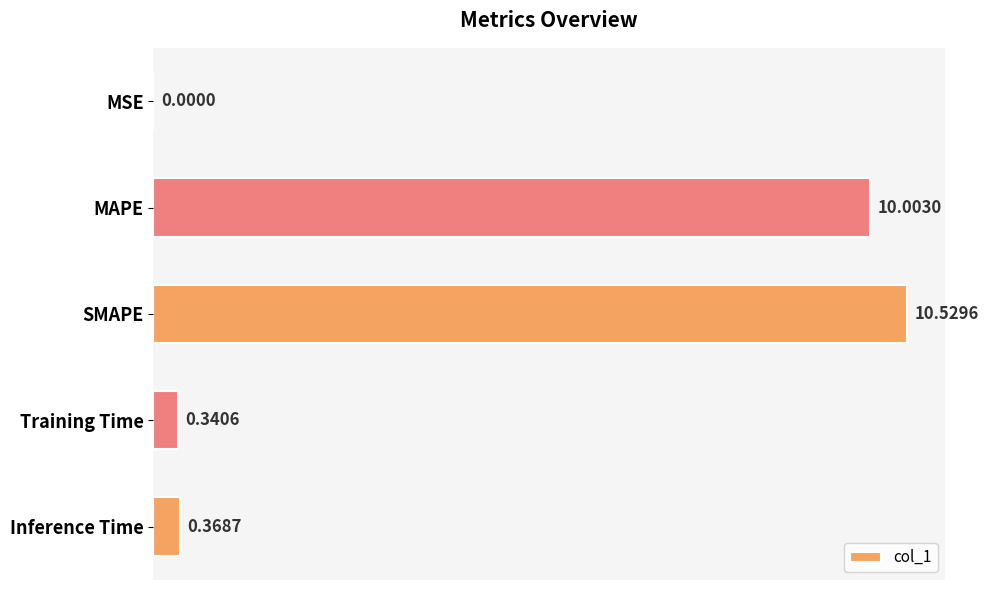

Where is the data nearest to the value 5?

Inference Time